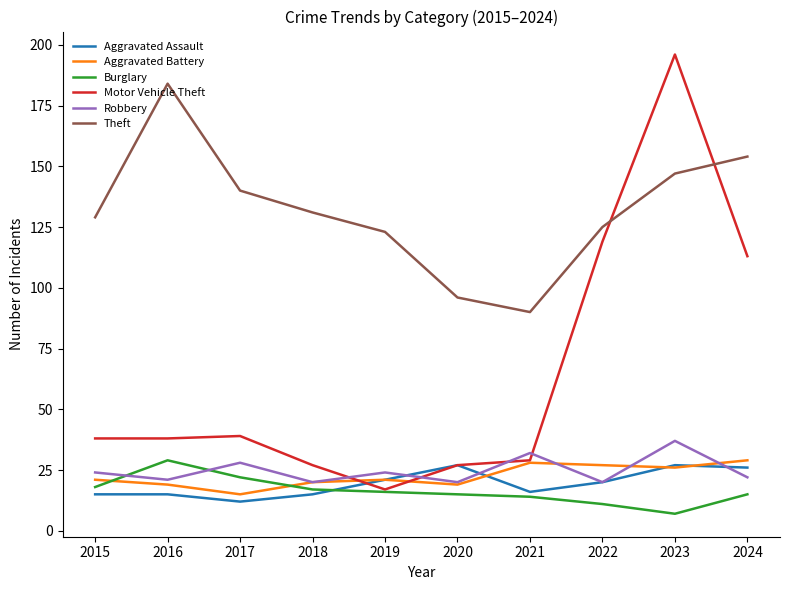

Is it true that Aggravated Assault equals 27 at 2020?

True